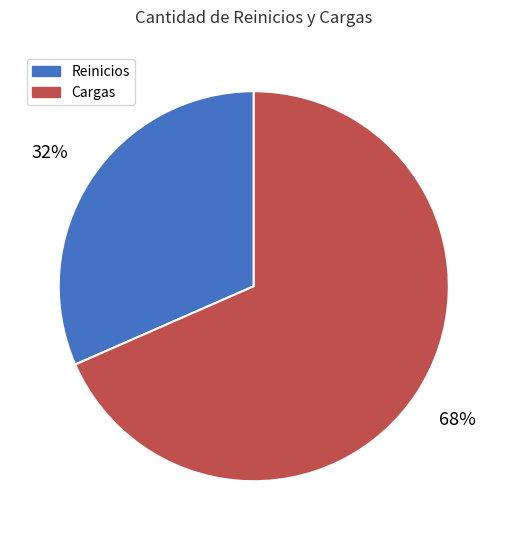

True or false: Cargas accounts for 81% of the total.

False